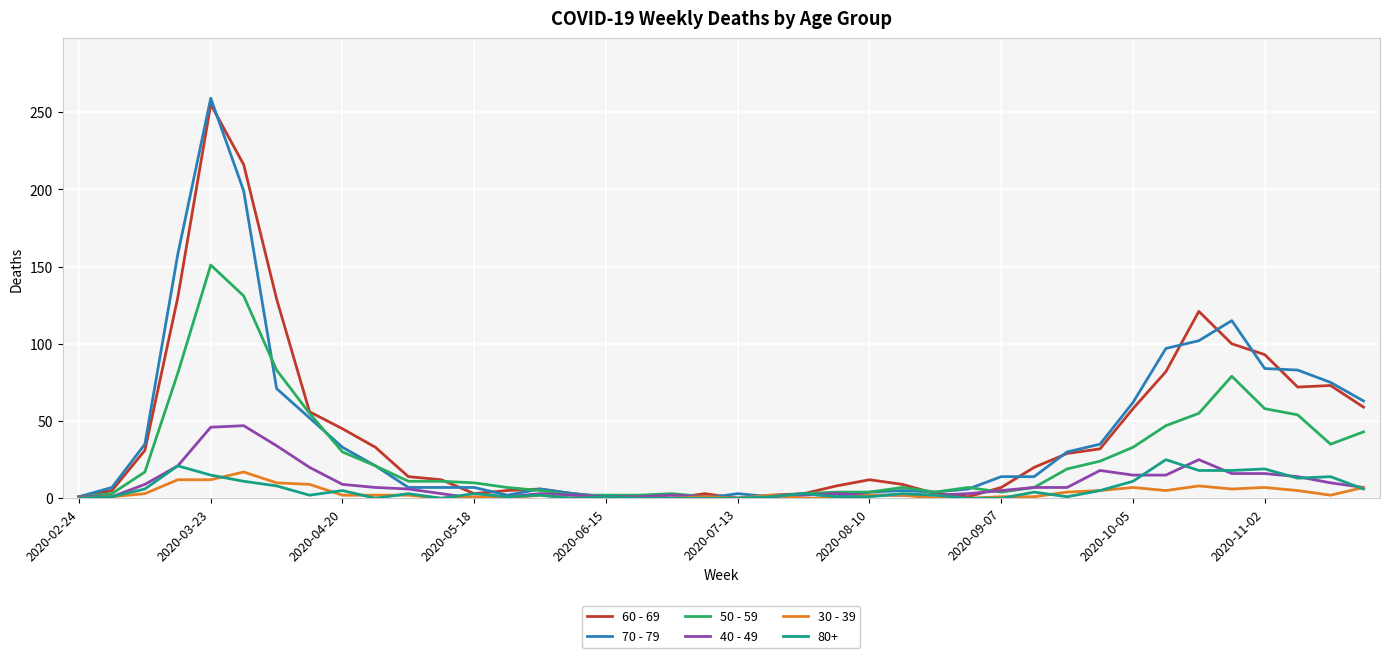

Which series has the largest range (max minus min)?

70 - 79